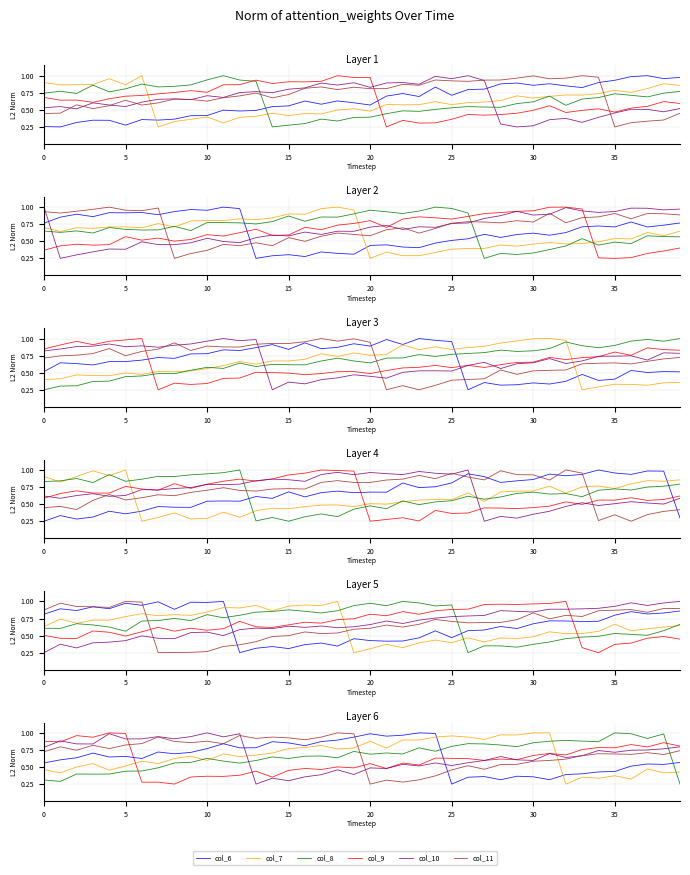

What is the label of the 11th point from the right?

29